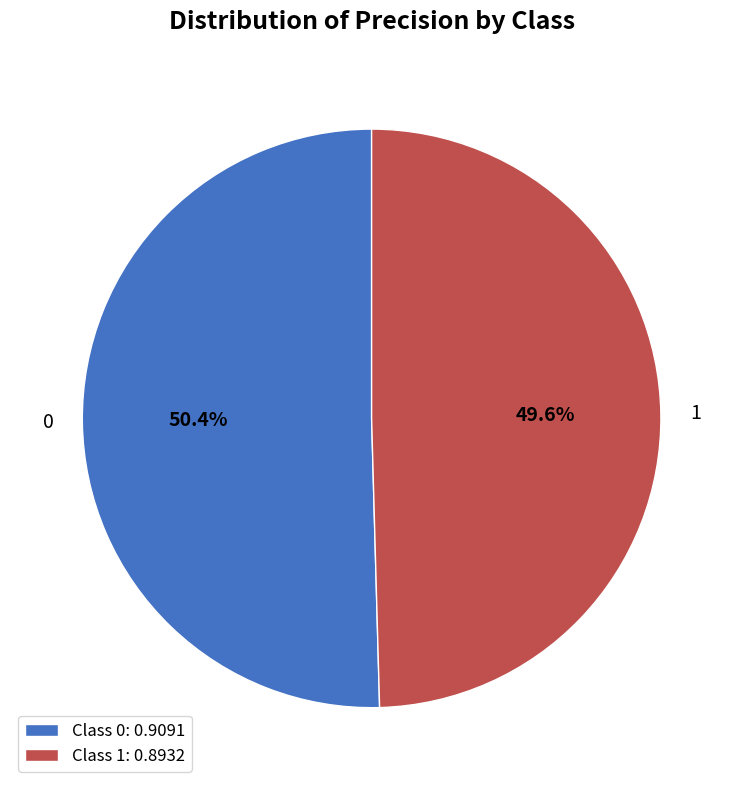

What percentage is the 1 slice, to the nearest percent?

50%